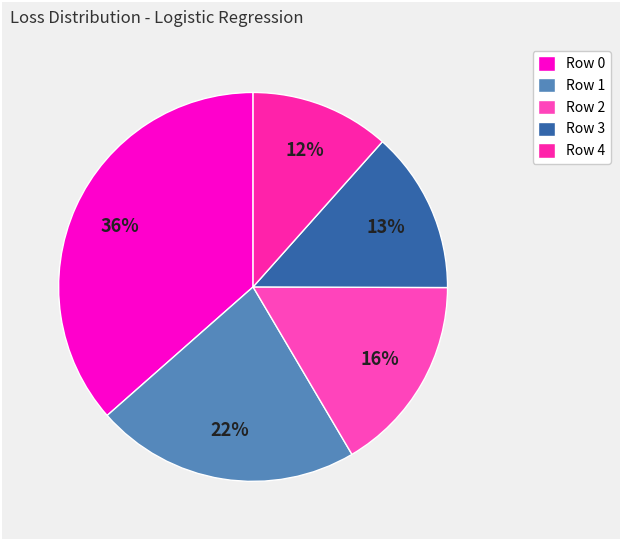

Which category has the biggest portion of the pie?

Row 0